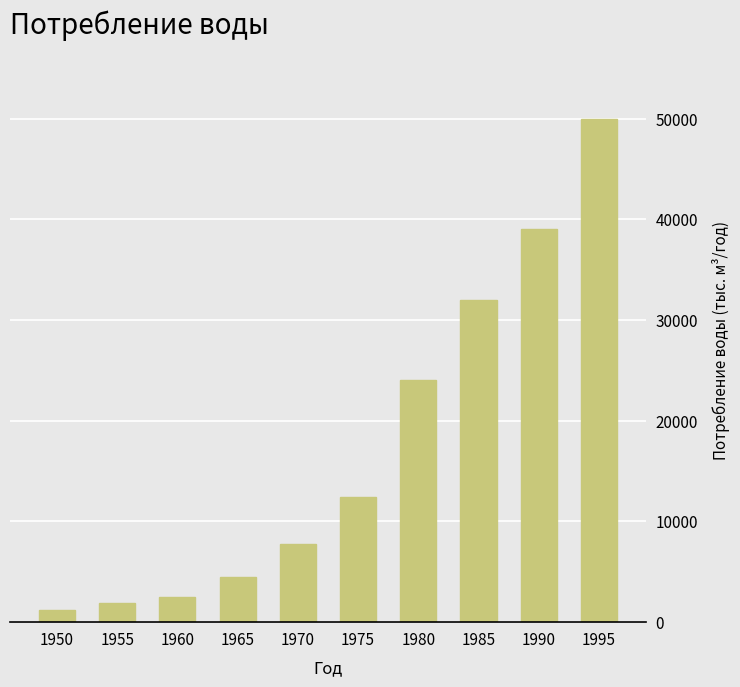

Is it true that the value at 1970 is 5333?

False